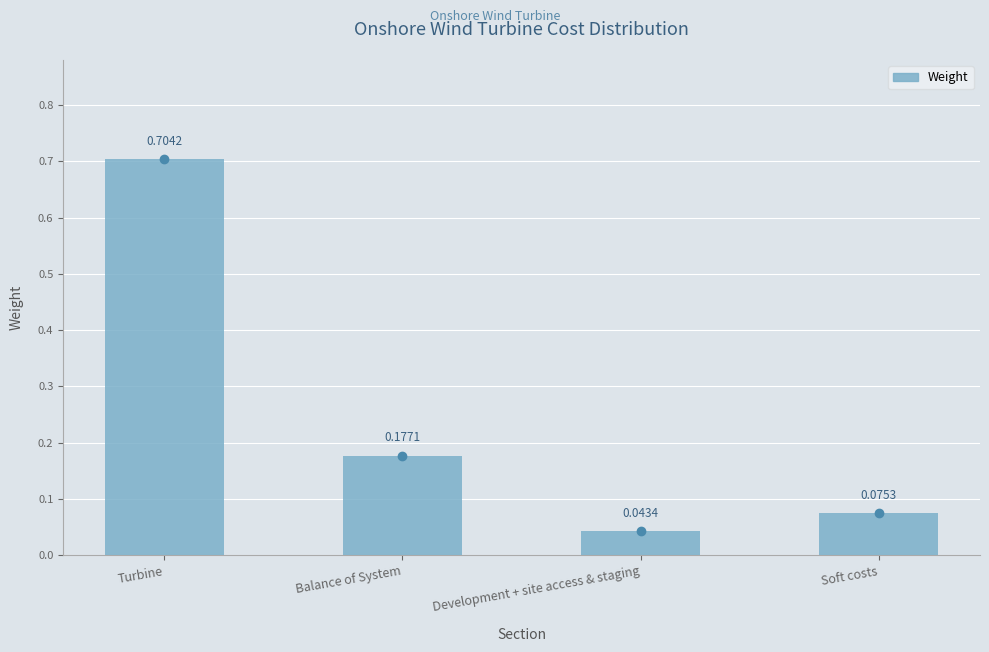

What is the label of the 2nd bar from the right?

Development + site access & staging